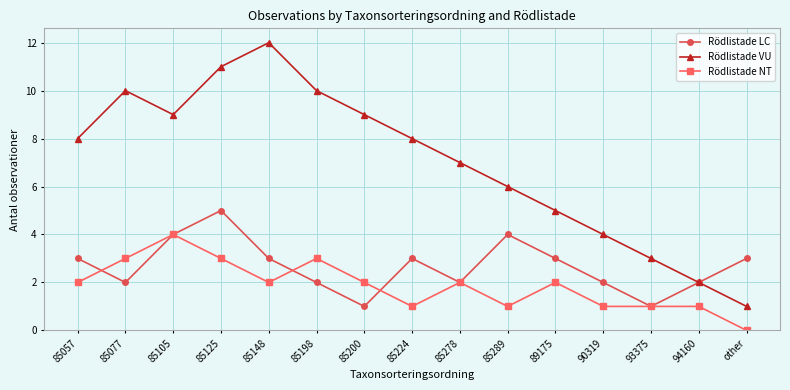

What position from the right is 89175?

5